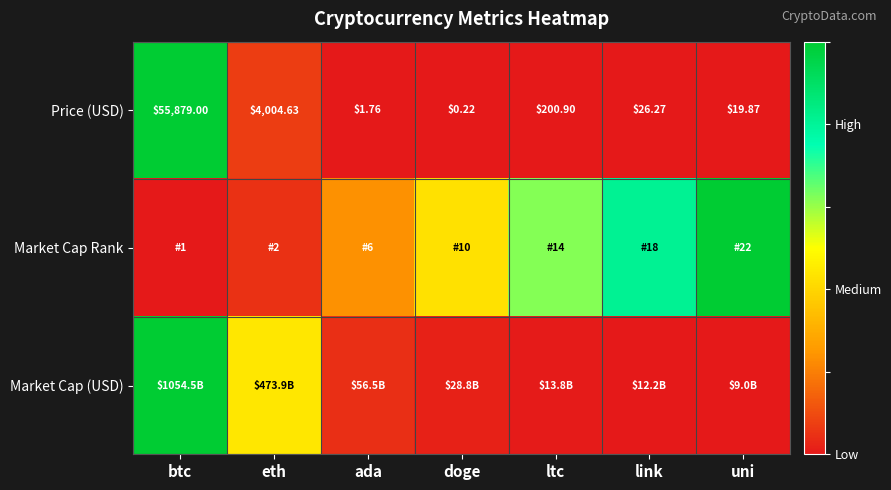

True or false: Market Cap Rank has a value of 0.5 at btc.

False